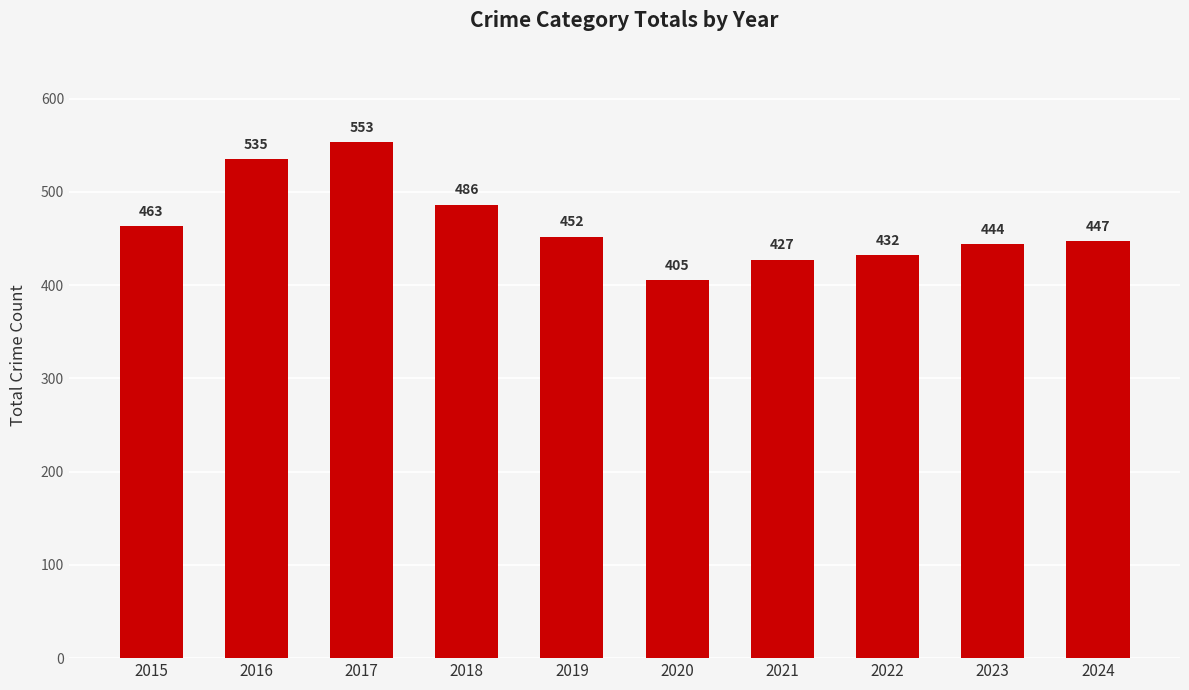

Rank the categories by value from highest to lowest.

2017, 2016, 2018, 2015, 2019, 2024, 2023, 2022, 2021, 2020